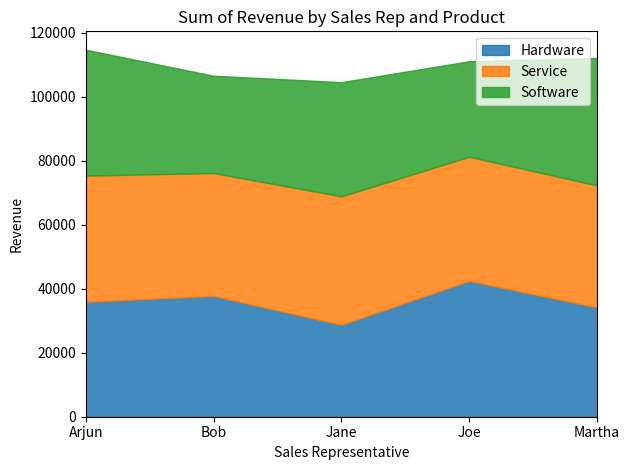

Where is the first local maximum for Software?

Jane